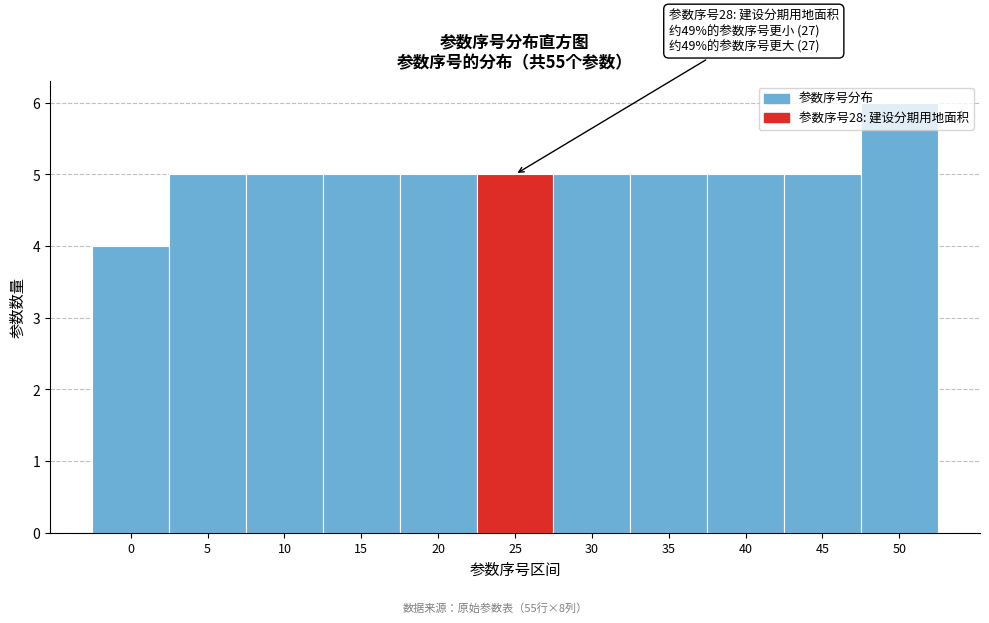

What is the sum of all values?

55